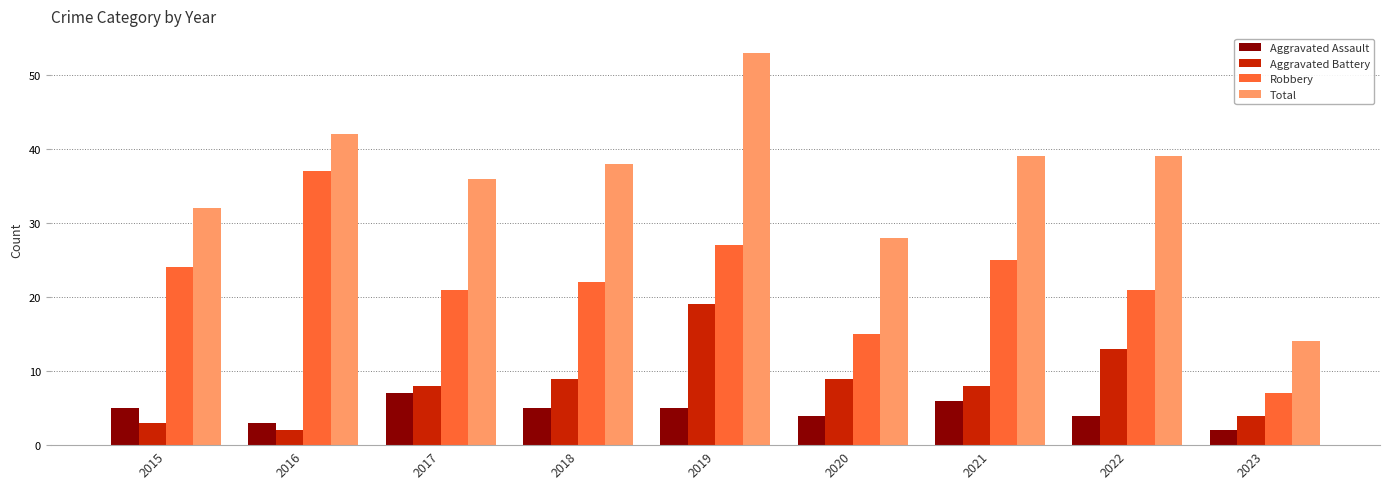

What is the difference between the Aggravated Battery values at 2016 and 2022?

11